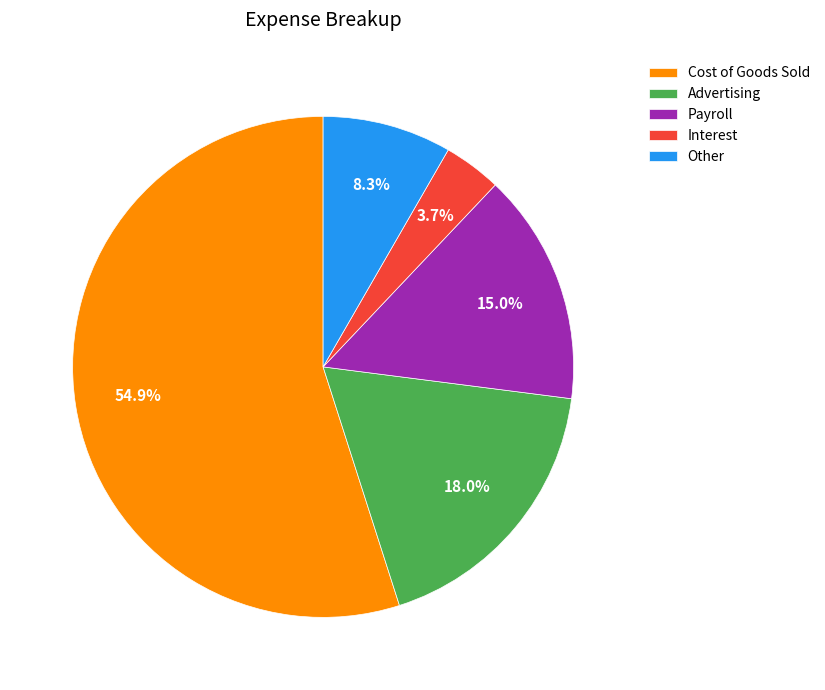

To the nearest percent, what is the combined percentage of Cost of Goods Sold and Other?

63%